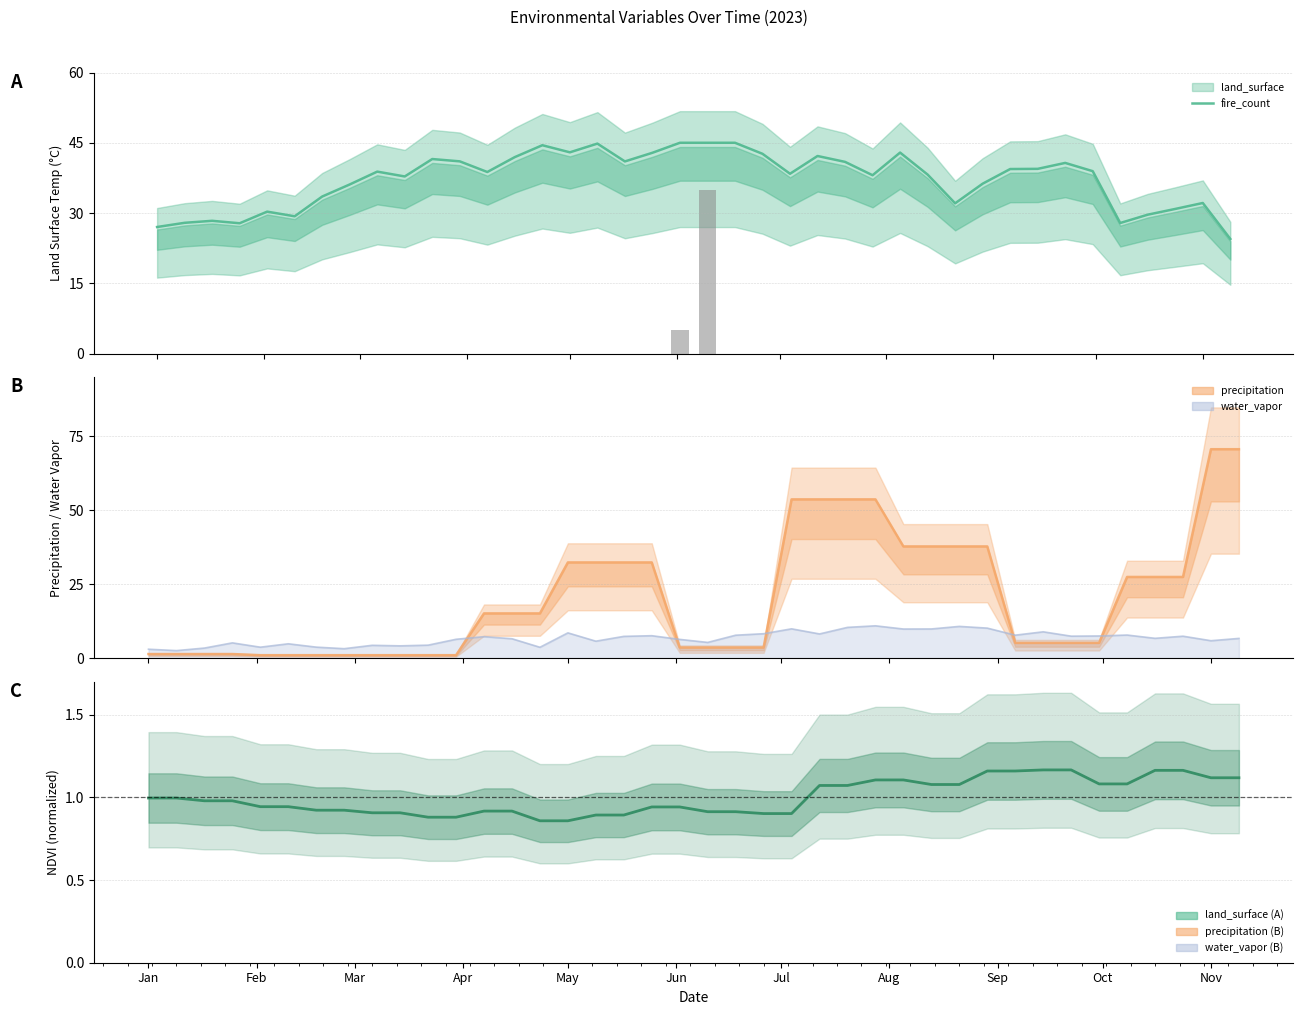

How many categories are shown in the chart?

40